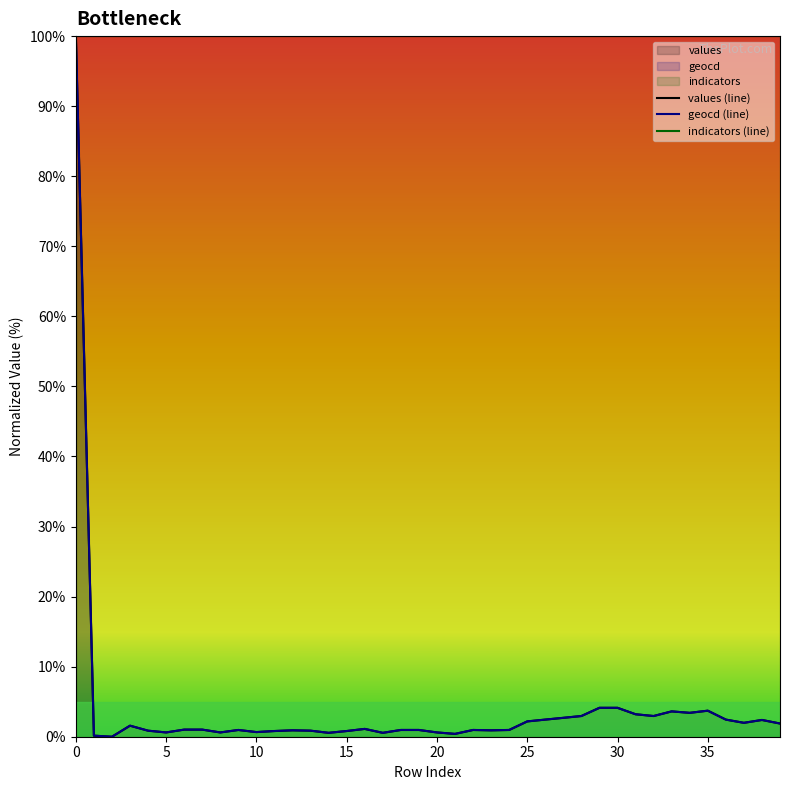

What is the label of the 39th point from the left?

38